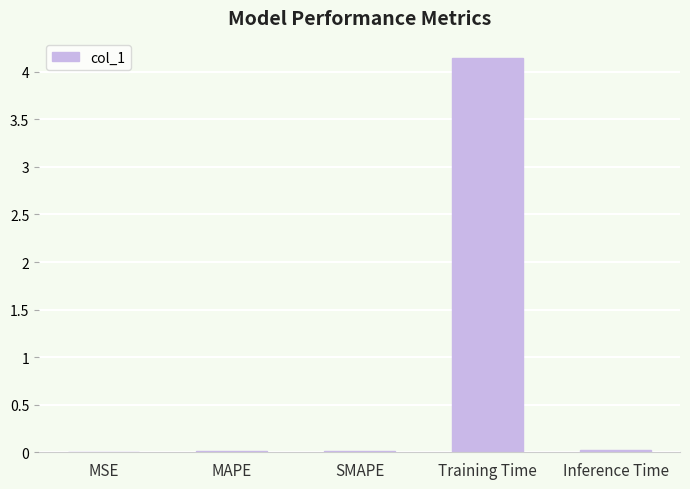

The chart shows a value of 0.0 at MAPE. True or false?

True